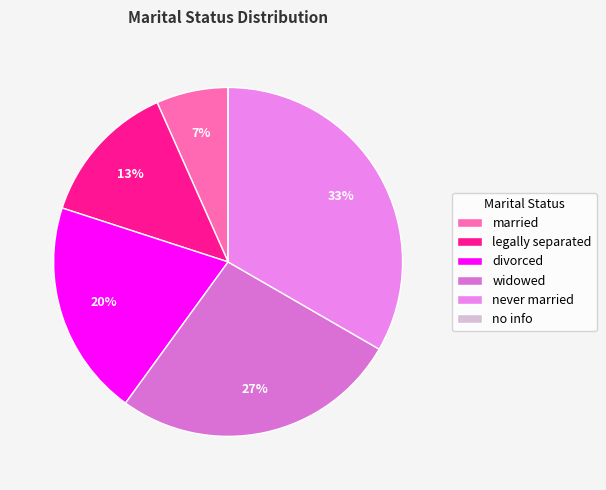

How many slices are in this pie chart?

6